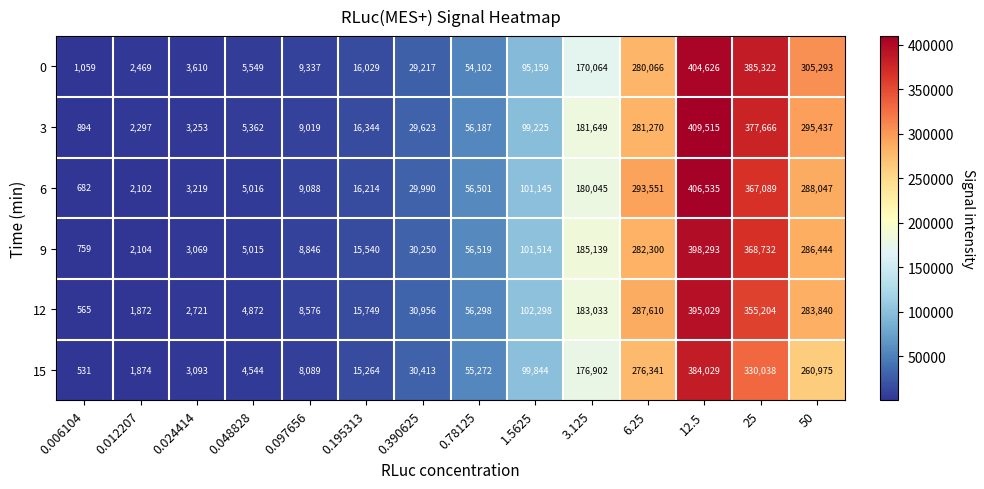

Read the 9 value at 0.195313, to the nearest 10.

15540